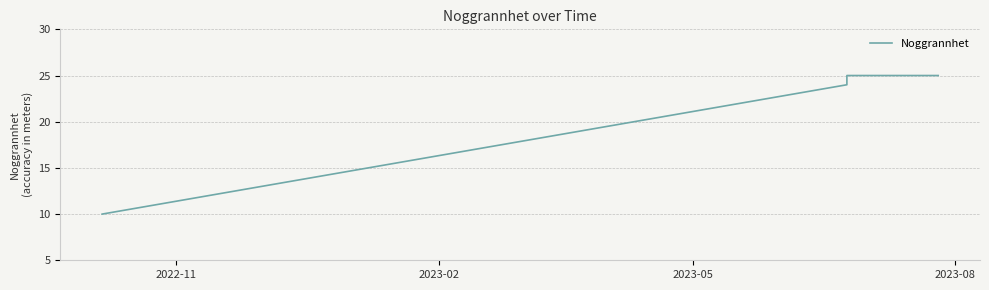

The chart shows a value of 25 at 2023-08. True or false?

True